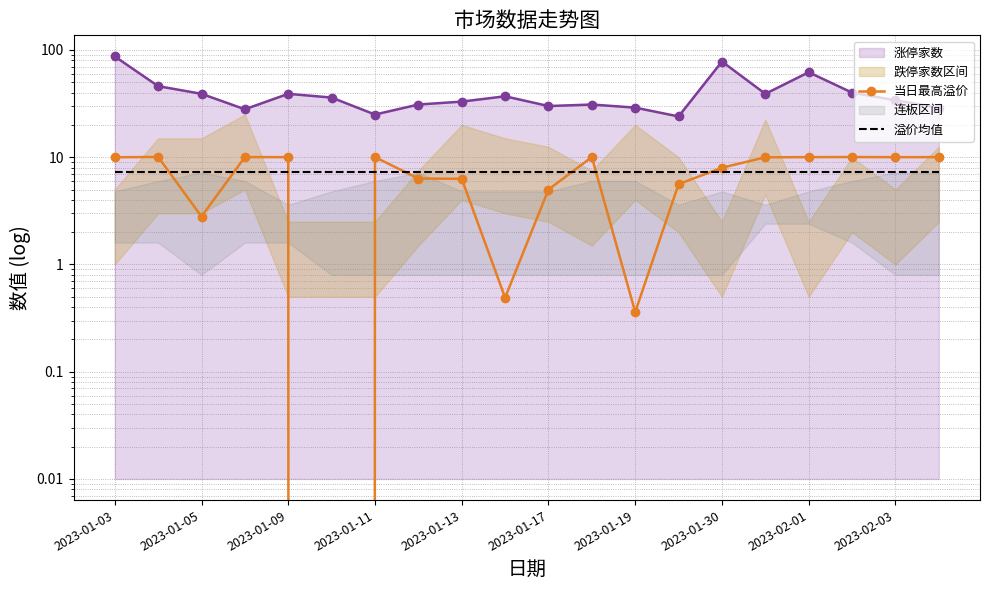

True or false: 当日最高溢价 and 溢价均值 intersect in this chart.

True